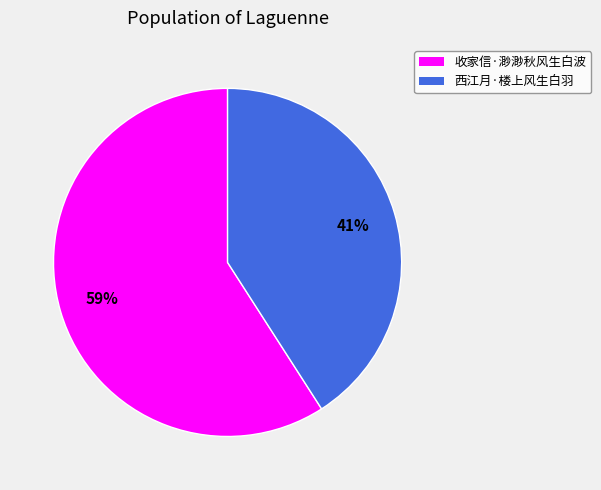

What percentage is the 收家信·渺渺秋风生白波 slice, to the nearest percent?

59%